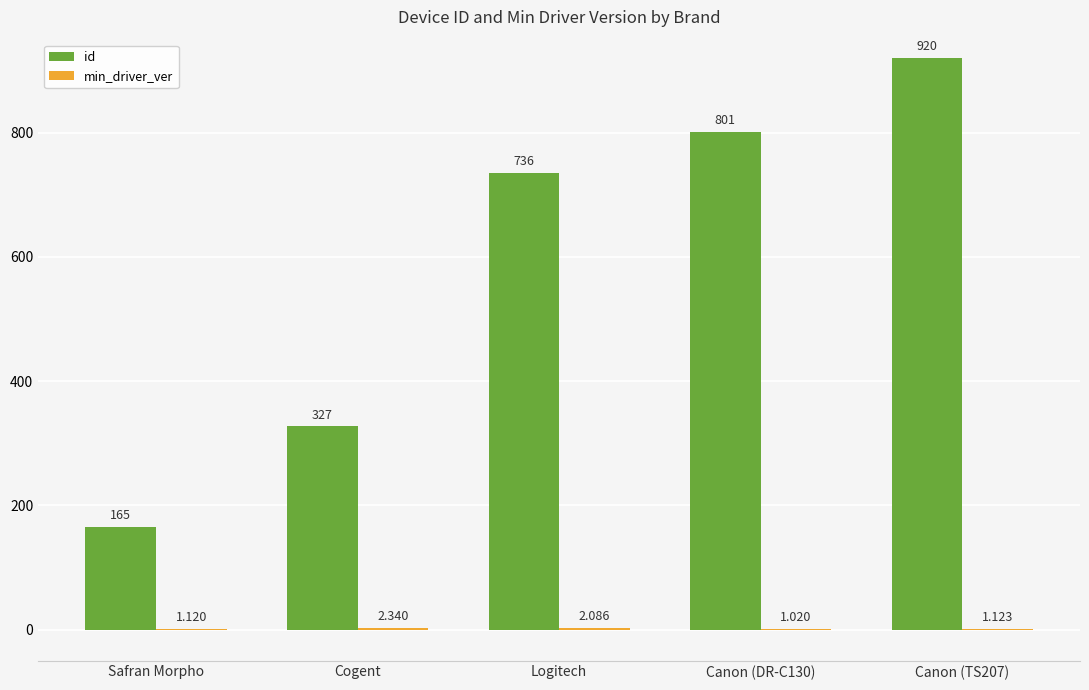

Which series has the largest total across all categories?

id